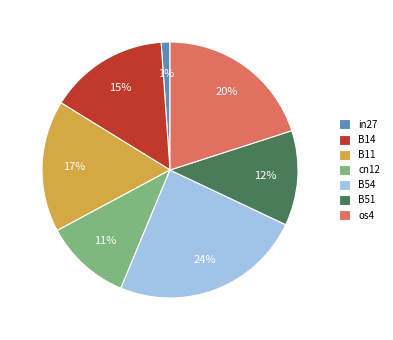

Which has a higher value, os4 or B51?

os4